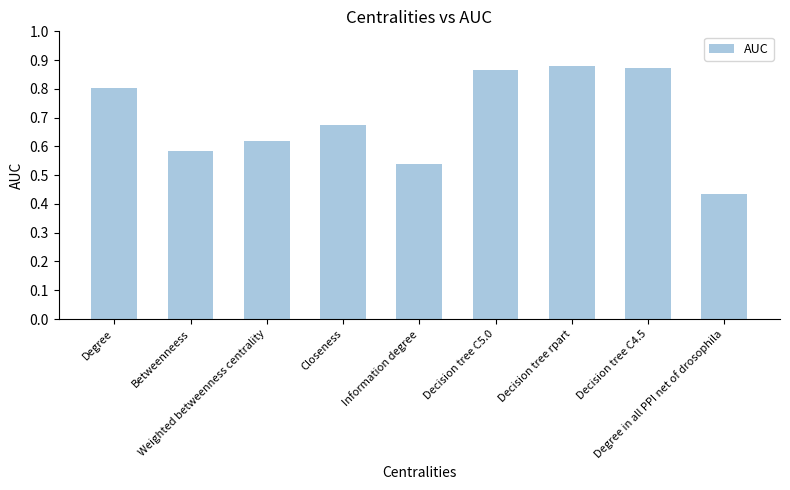

Between Information degree and Decision tree C5.0, which is larger?

Decision tree C5.0